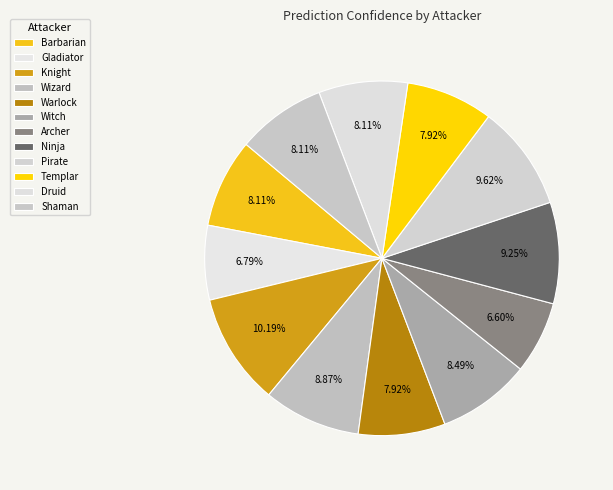

To the nearest percent, what is the difference between the Archer and Ninja slice percentages?

3%